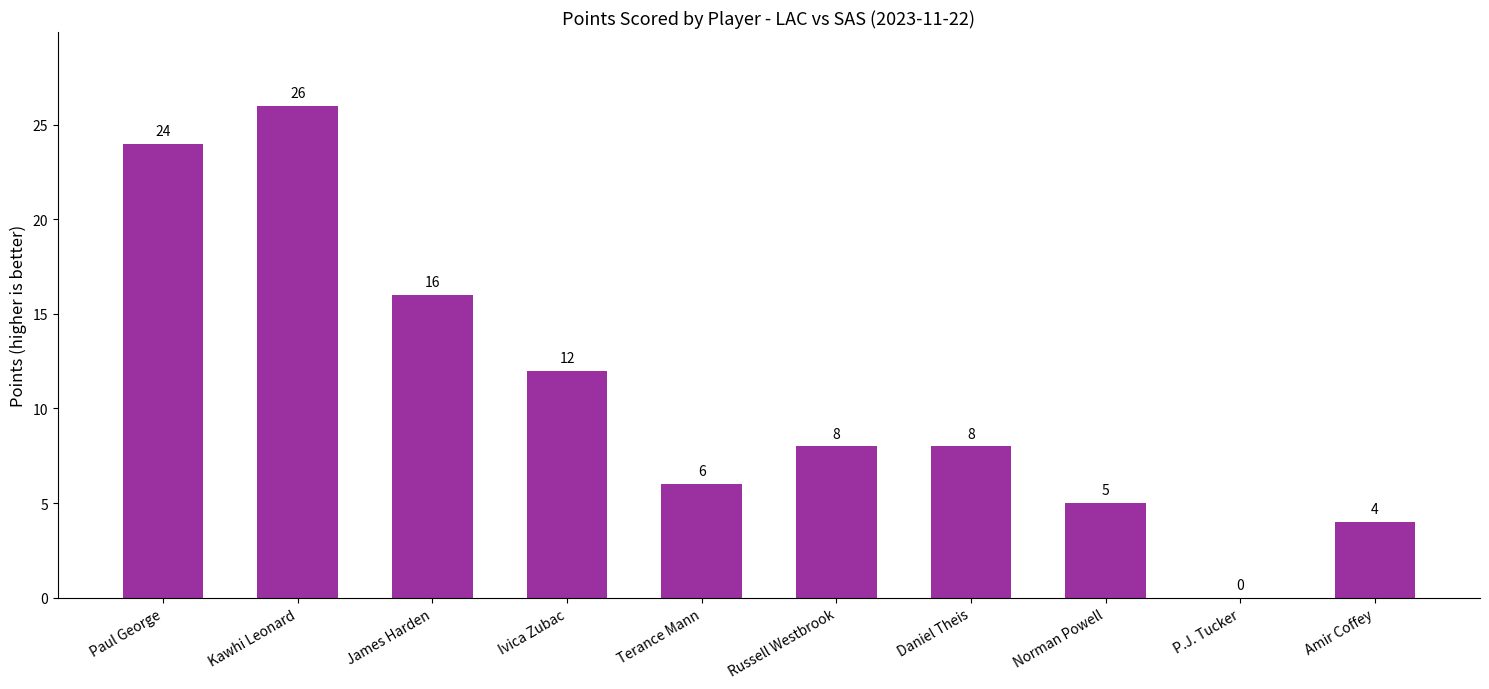

Are the bars horizontal?

No